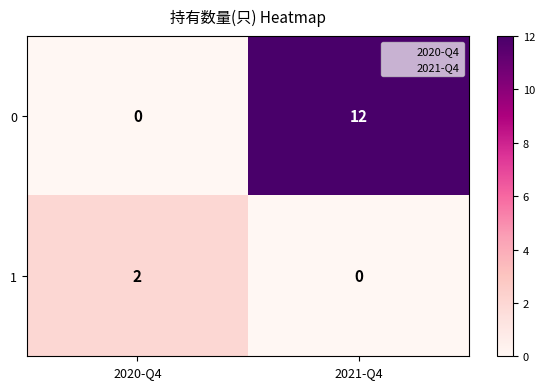

At which category is the sum across all series the highest?

2021-Q4